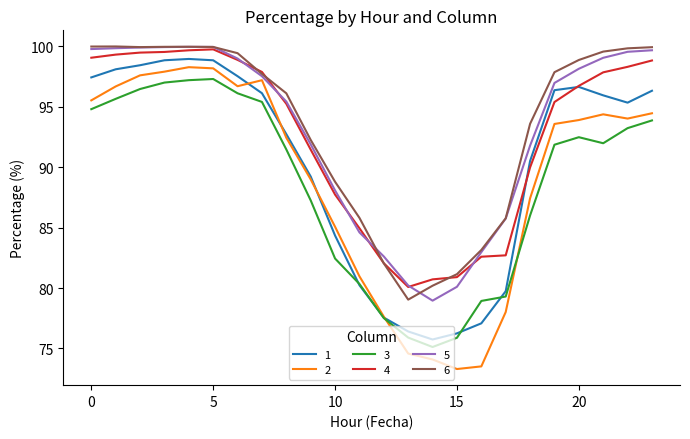

What are all the series names shown in the legend?

1, 2, 3, 4, 5, 6